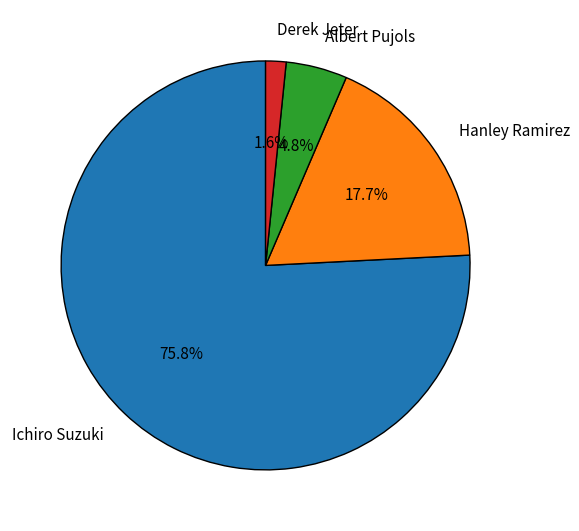

To the nearest percent, what is the combined percentage of Derek Jeter and Hanley Ramirez?

19%